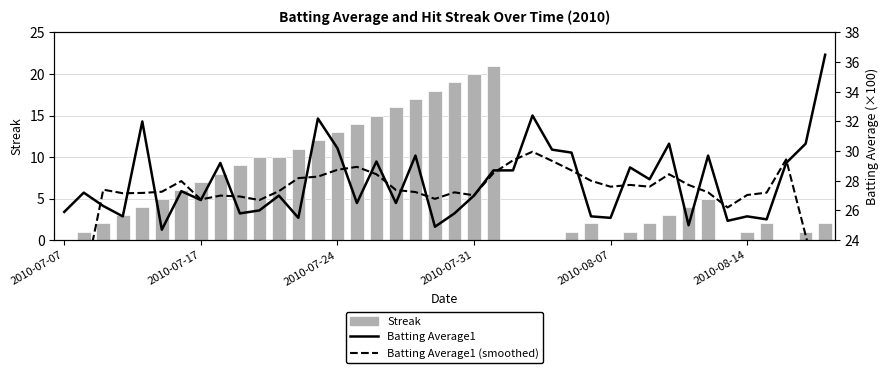

What value does the Streak series have at 36?

2.0